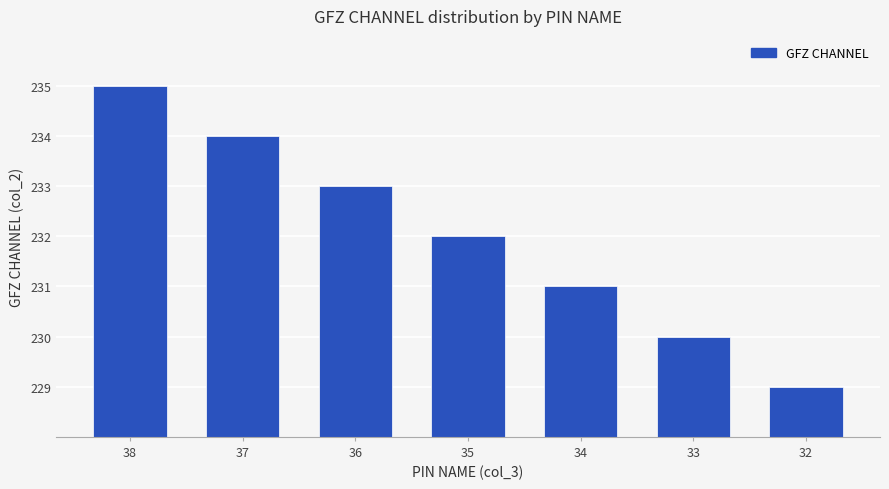

Where is the data nearest to the value 232?

35